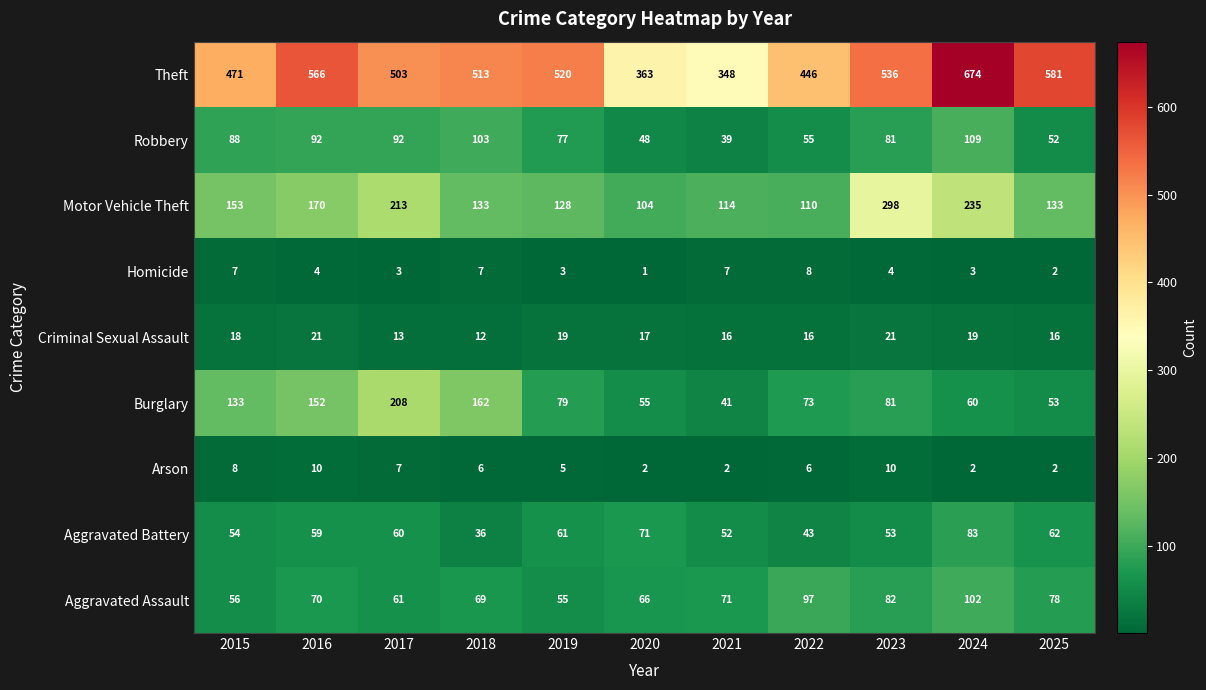

What is the sum of the Burglary values at 2020 and 2017?

263